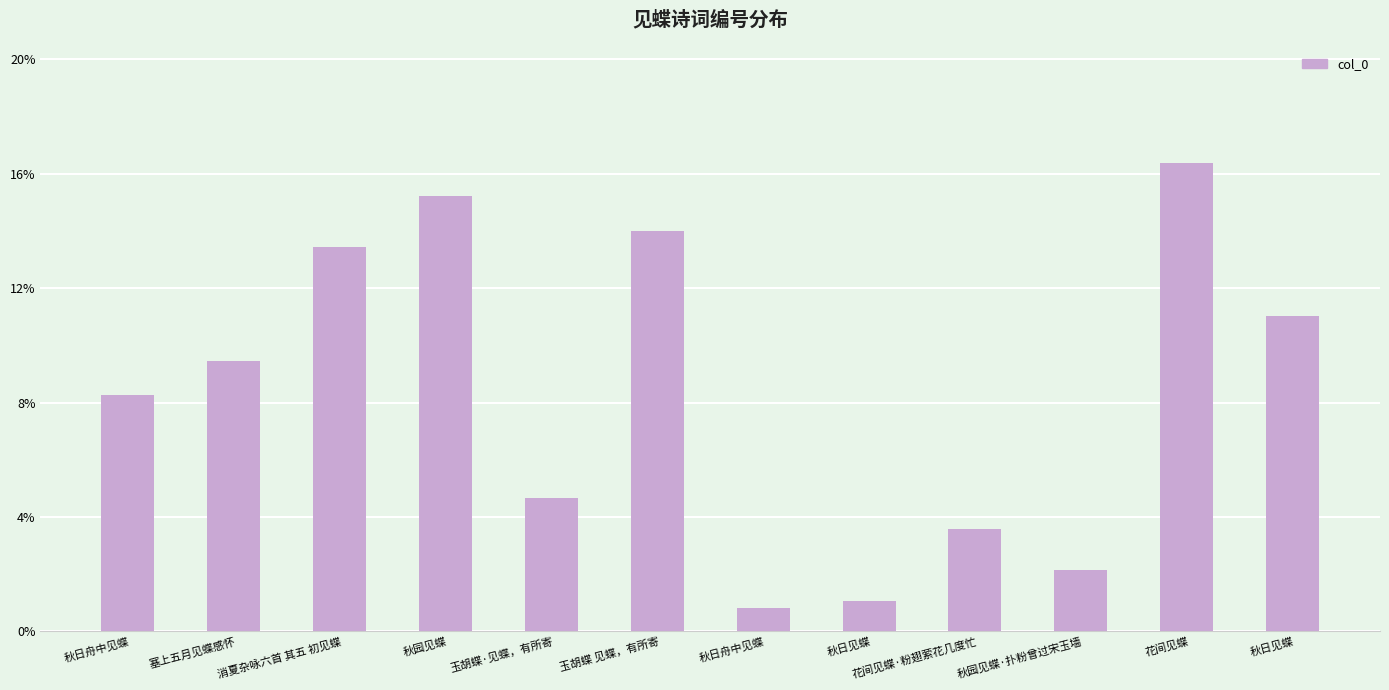

Approximately how many times larger is the value at 花间见蝶·粉翅萦花几度忙 compared to 秋园见蝶?

0.2